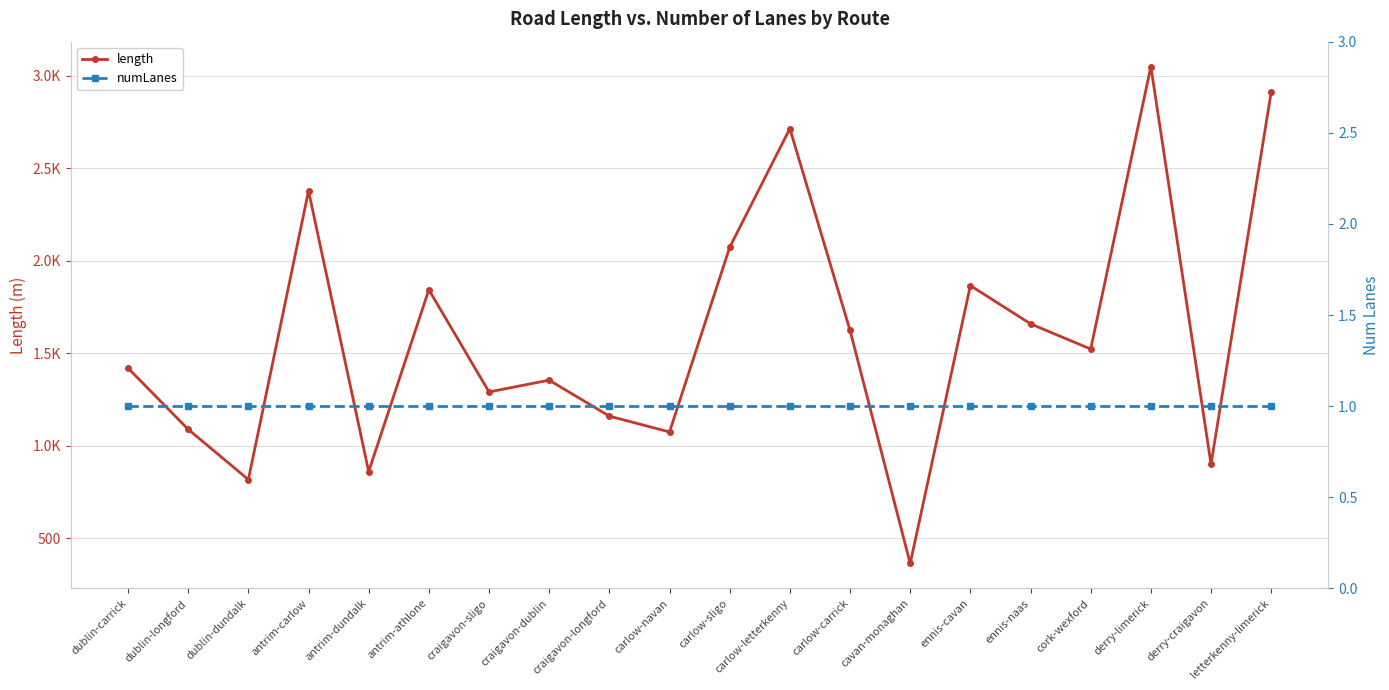

What is the label of the 6th point from the left?

antrim-athlone